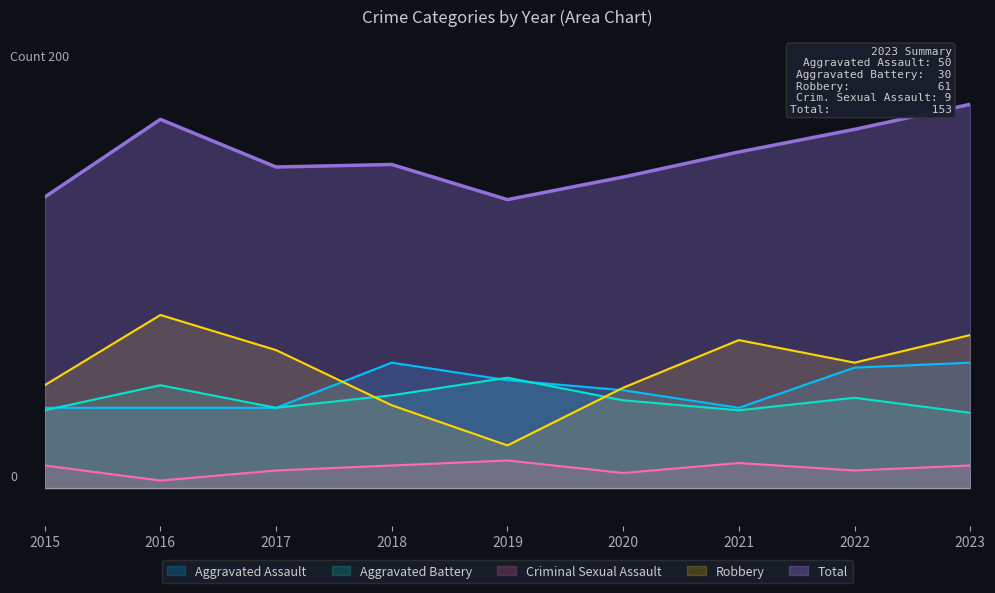

Which category has the lowest value across all series?

2016